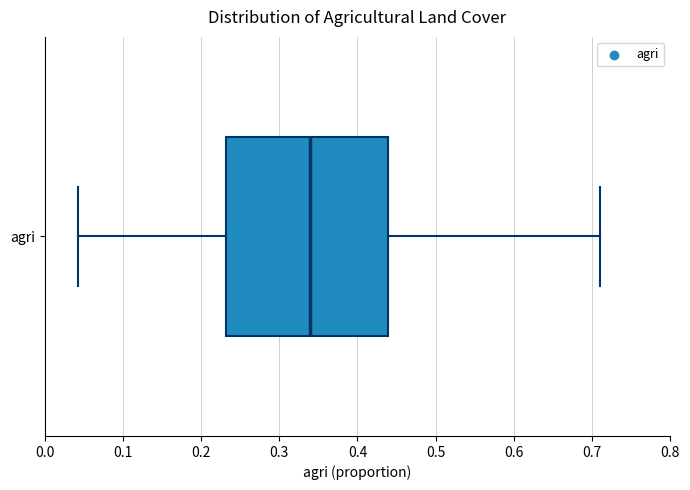

Where does the left whisker of the box for agri end on the x-axis? The values are not printed on the chart, so give them approximately, as read against the axis.

0.04